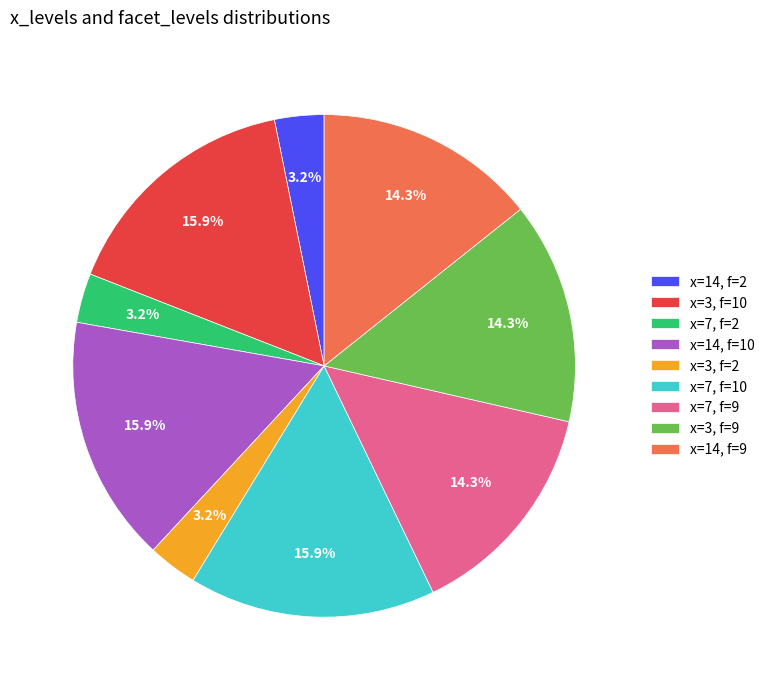

Between x=3, f=2 and x=3, f=9, which is larger?

x=3, f=9